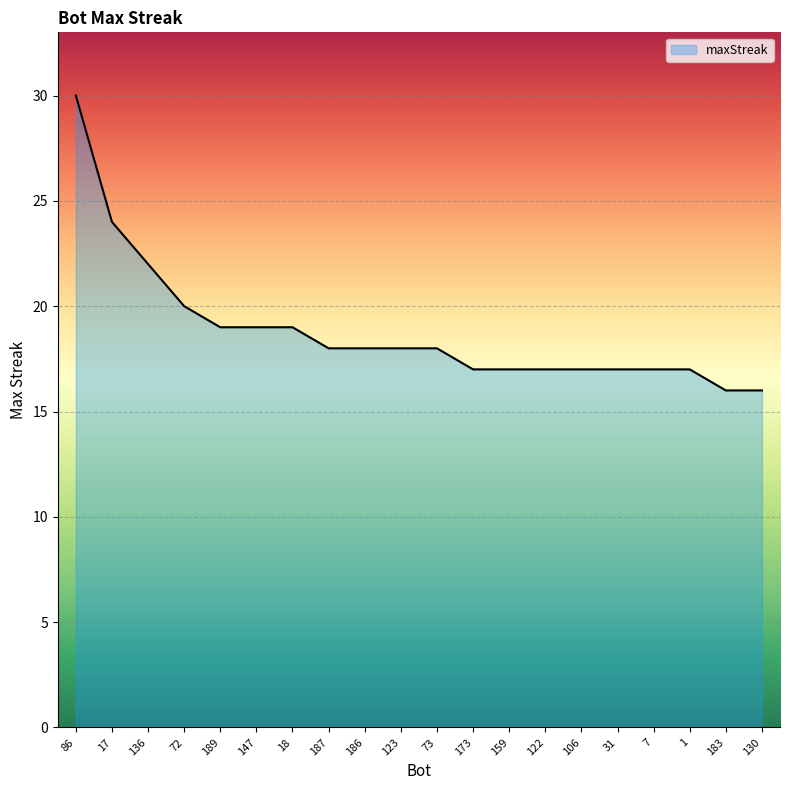

Between 17 and 31, which is larger?

17